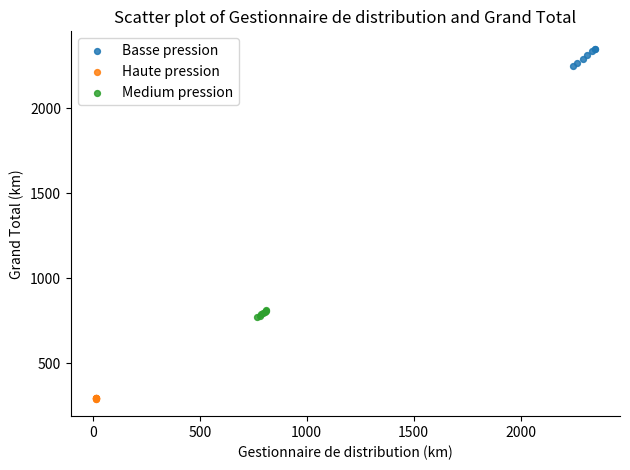

What are all the series names shown in the legend?

Basse pression, Haute pression, Medium pression